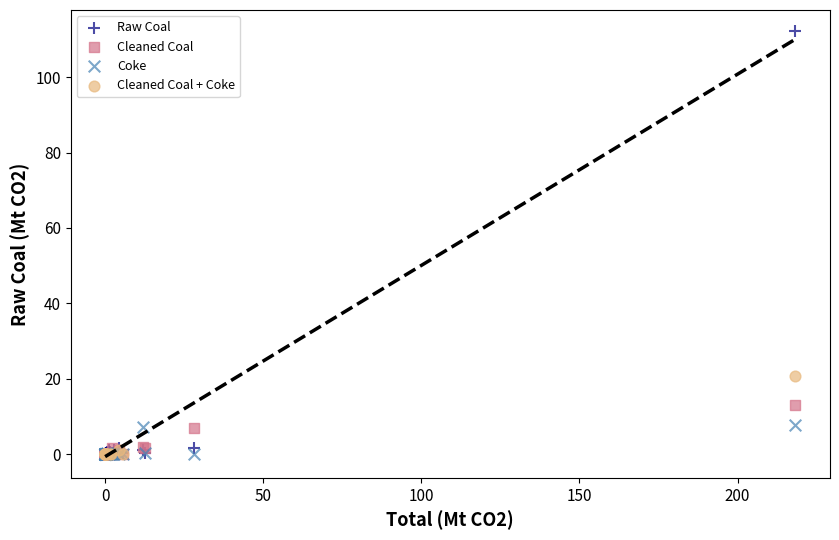

Which series reaches the maximum Y coordinate?

Raw Coal